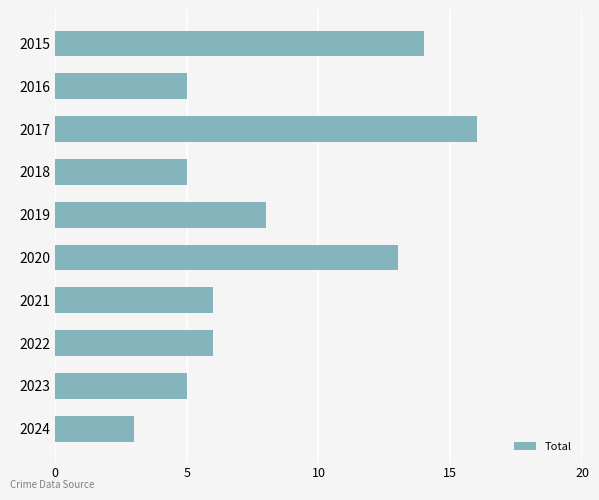

What is the difference between the second highest and minimum values?

11